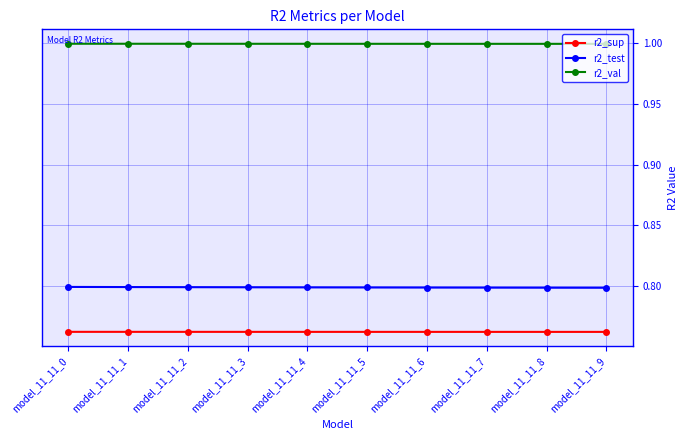

Is it true that r2_test equals 1.4 at model_11_11_8?

False